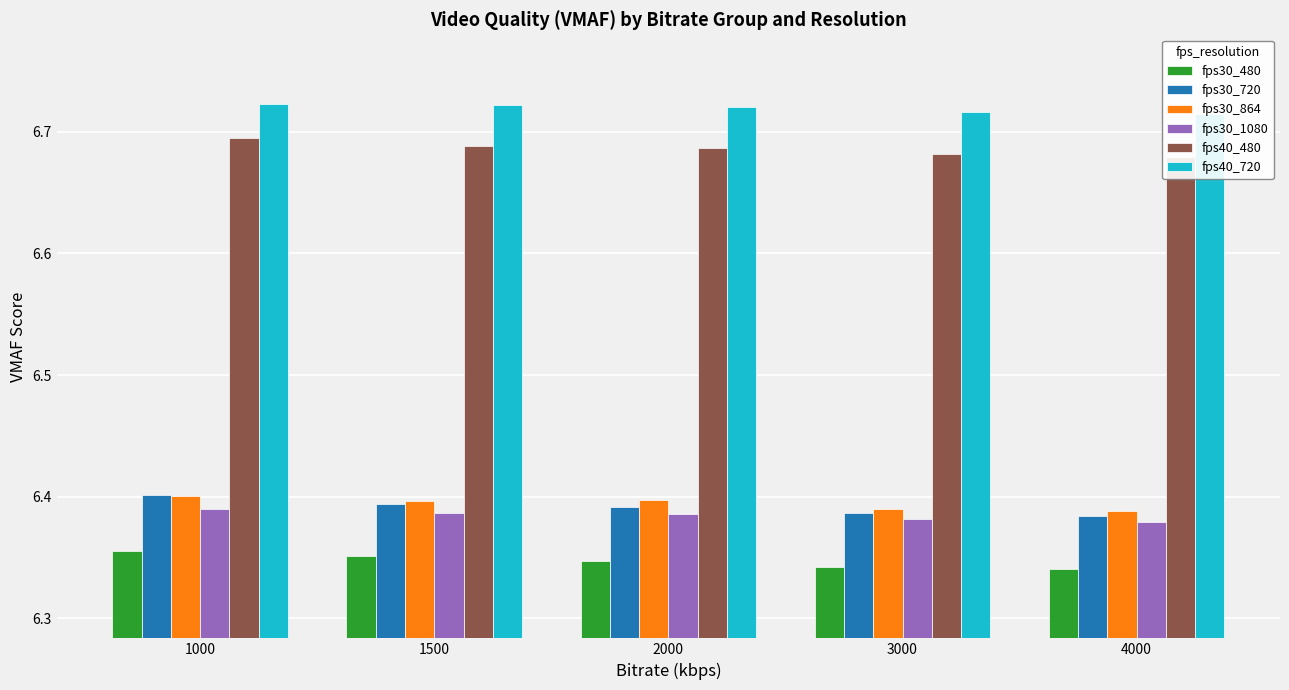

Reading right to left, extract all data points from this chart.

fps30_480: 6.3	6.3	6.3	6.4	6.4
fps30_720: 6.4	6.4	6.4	6.4	6.4
fps30_864: 6.4	6.4	6.4	6.4	6.4
fps30_1080: 6.4	6.4	6.4	6.4	6.4
fps40_480: 6.7	6.7	6.7	6.7	6.7
fps40_720: 6.7	6.7	6.7	6.7	6.7